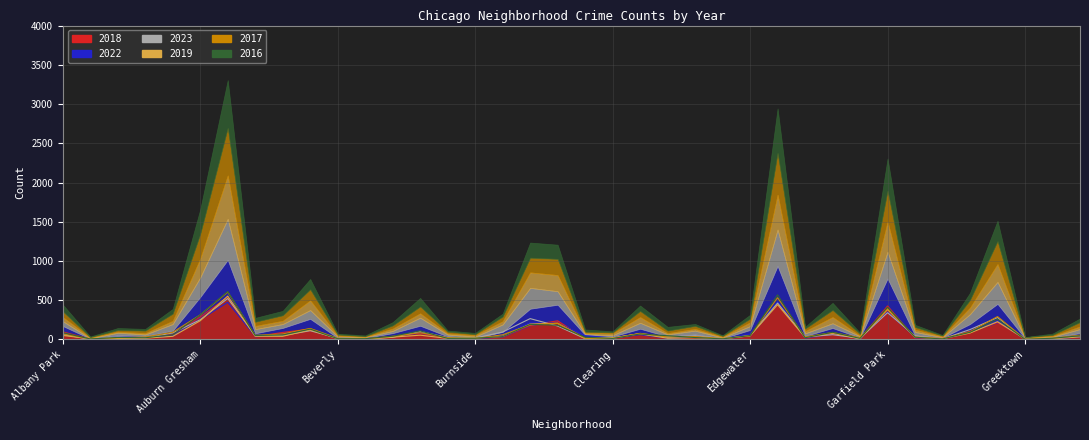

True or false: 2018 has more than 2 points higher than both neighbors.

True